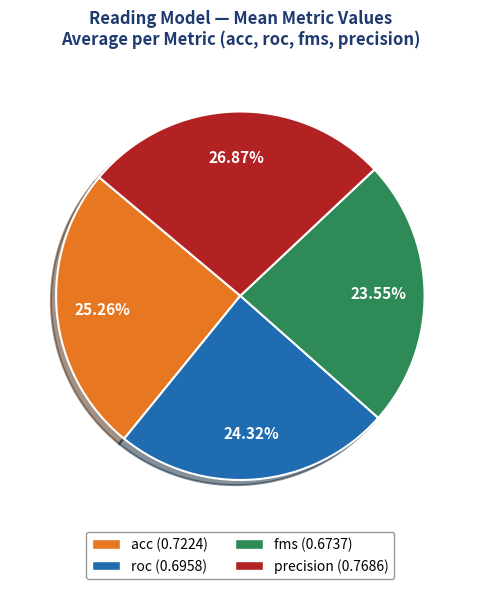

To the nearest percent, what is the average slice percentage?

25%